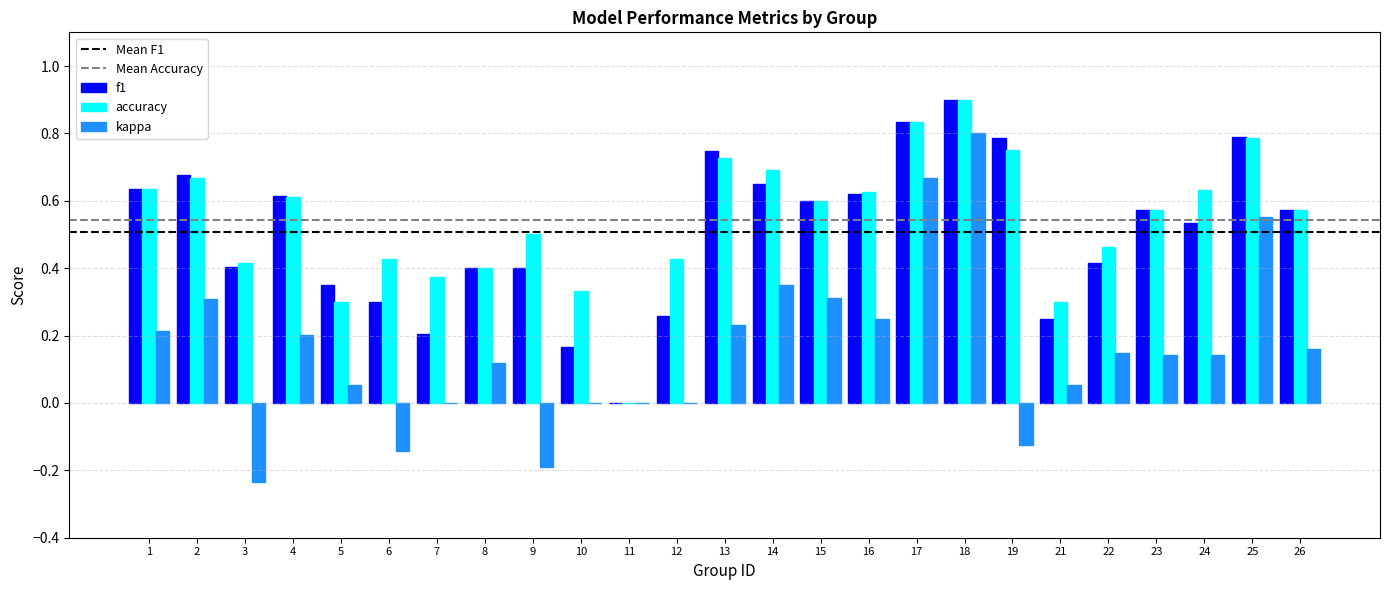

The value of kappa at 11 is -0.6. True or false?

False